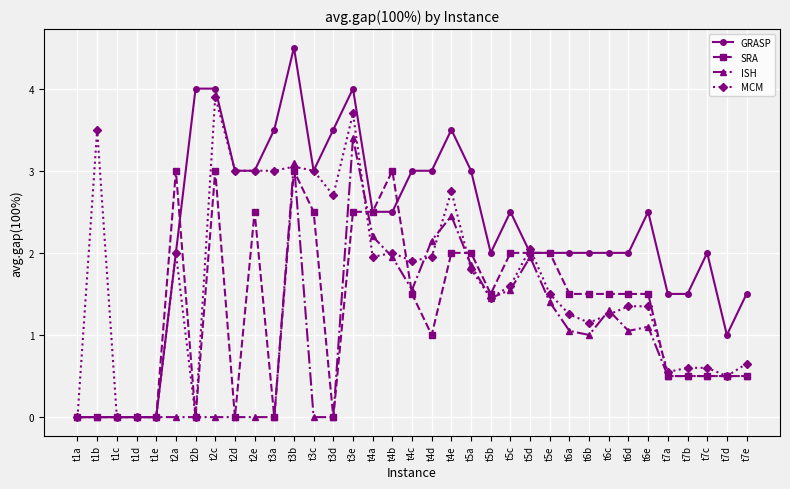

Rank the series by their average value, from lowest to highest.

ISH, SRA, MCM, GRASP